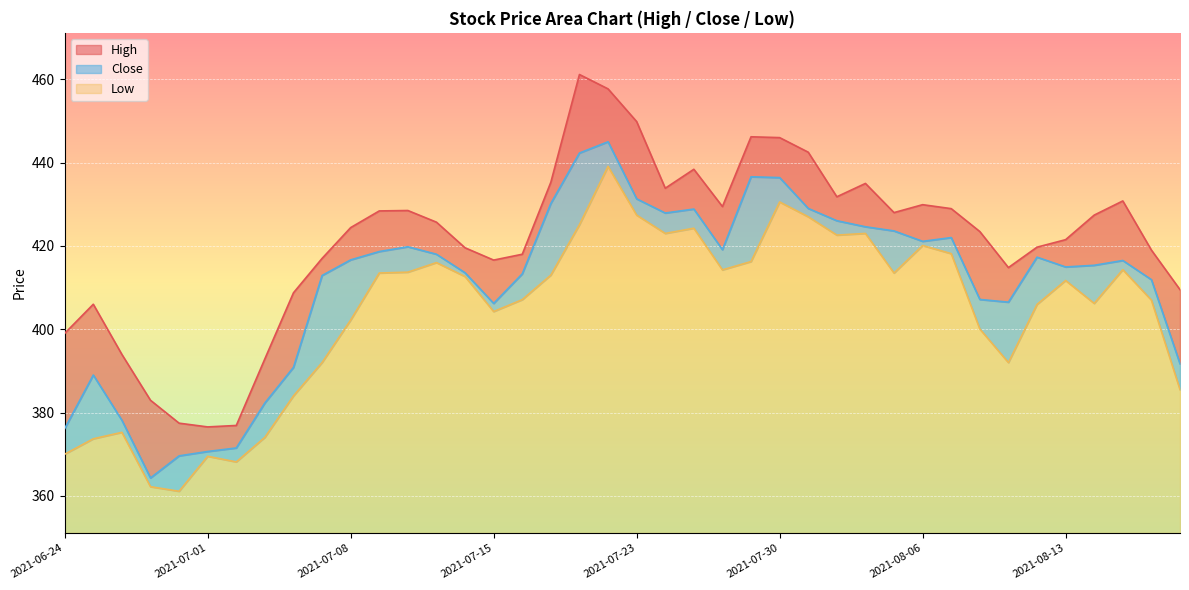

Does the chart display data point markers on the line(s)?

No